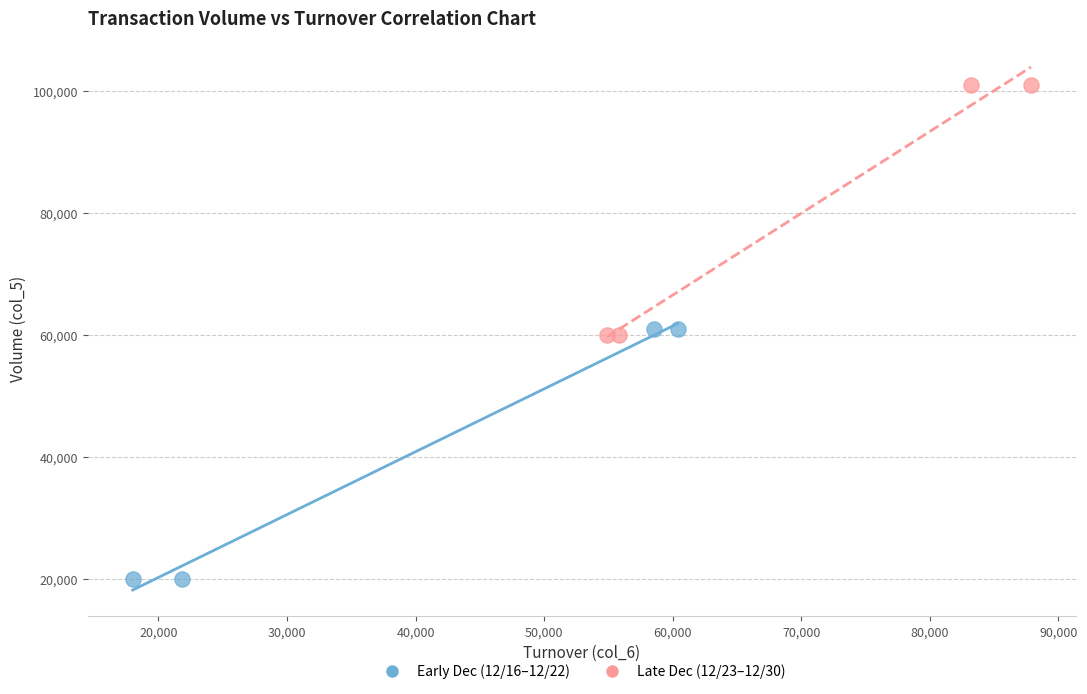

Which series contains the lowest Y value?

Early Dec (12/16–12/22)